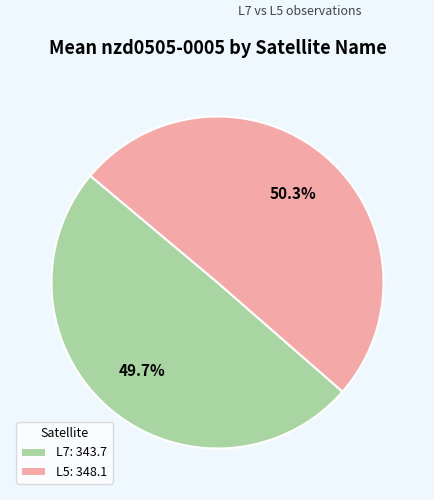

Between L5: 348.1 and L7: 343.7, which is larger?

L5: 348.1